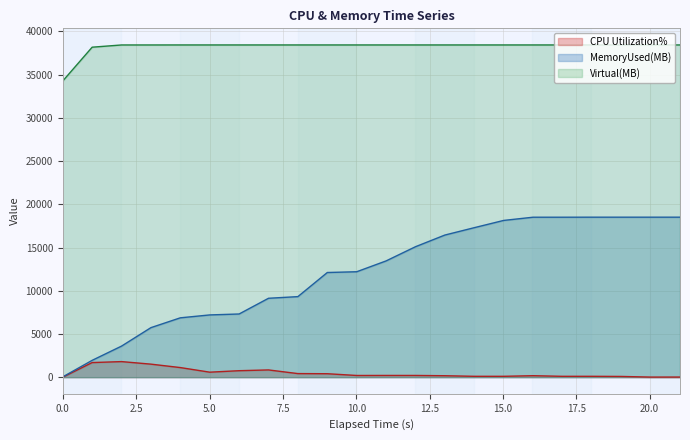

What is the average value of the CPU Utilization% series?

479.9